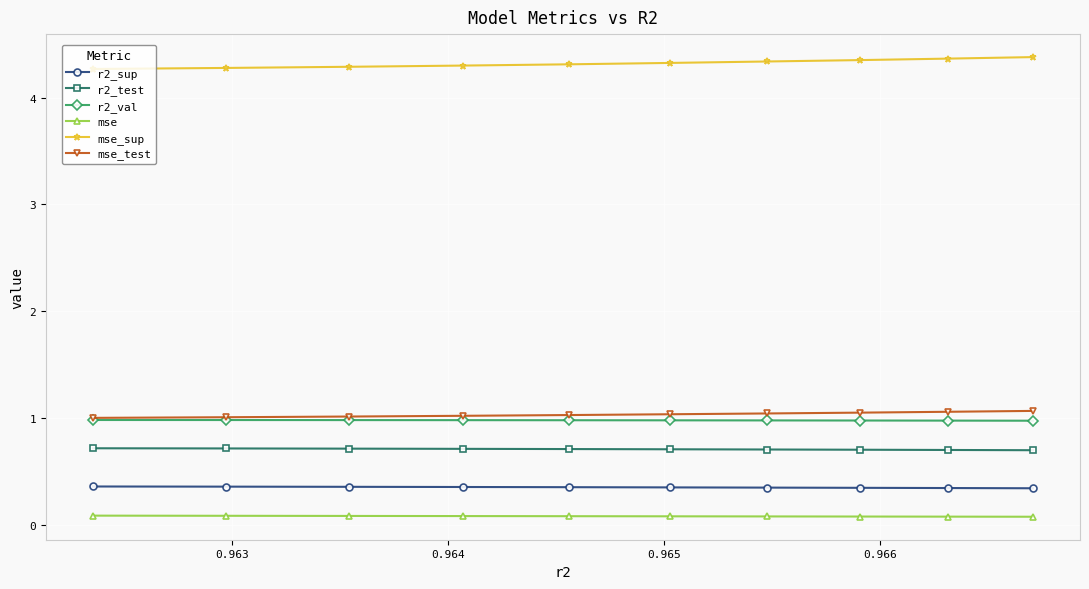

True or false: mse_sup and mse cross at least once.

False